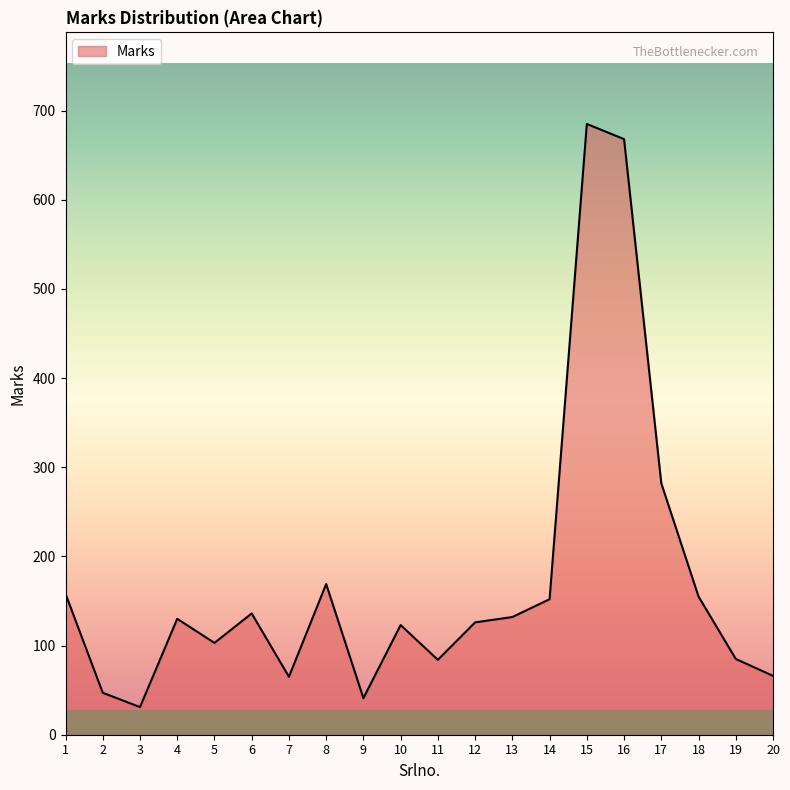

What is the difference between the values at 10 and 14?

29